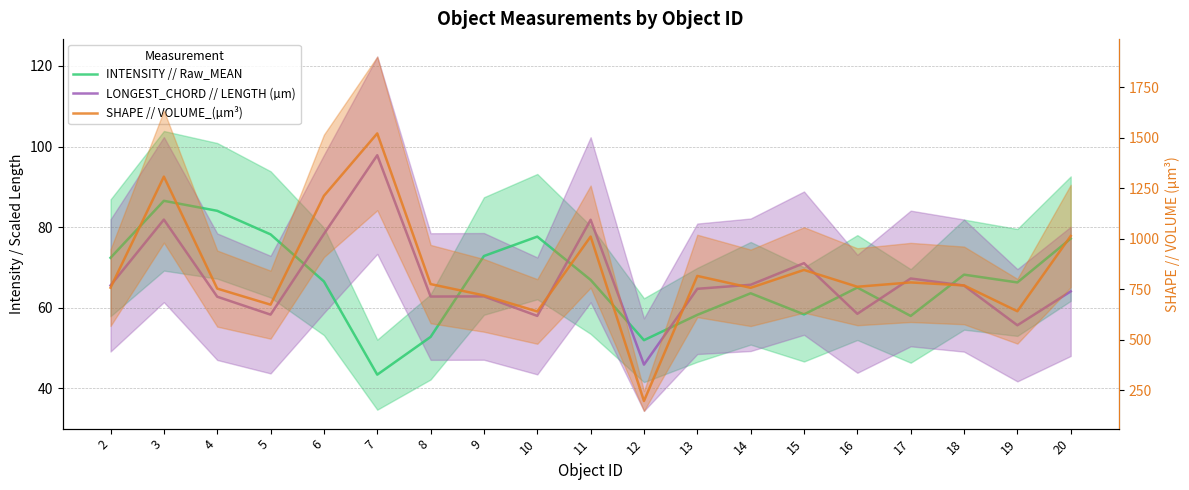

What is the spread (max minus min) of values at 17?

725.6